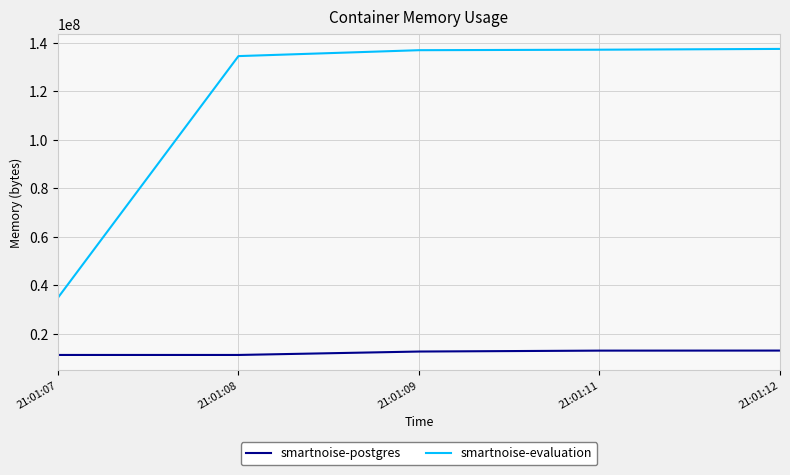

At 21:01:09, list the series in order from largest to smallest.

smartnoise-evaluation, smartnoise-postgres